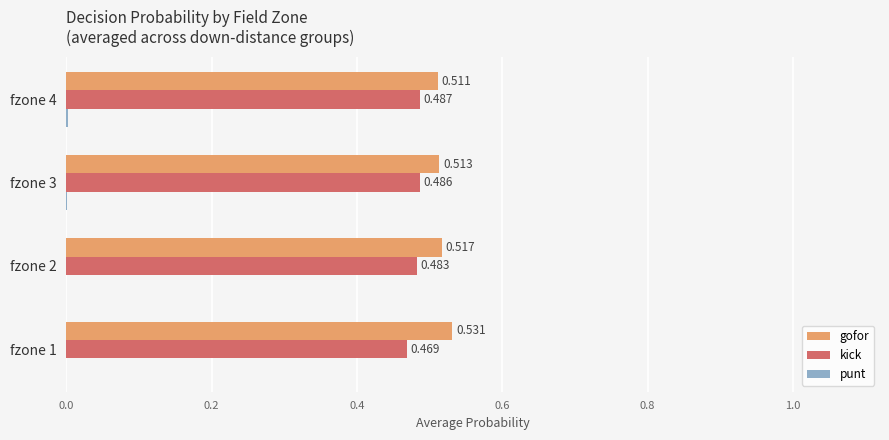

Which series has the largest total across all categories?

gofor